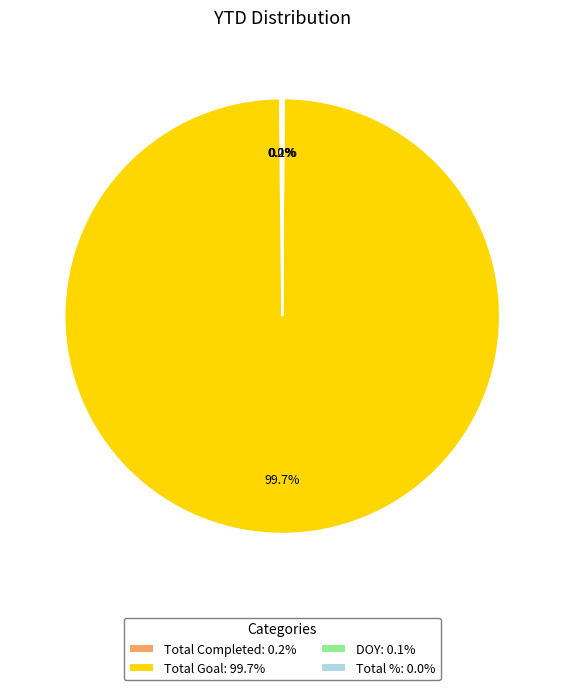

Is there any slice that represents more than half of the pie?

Yes